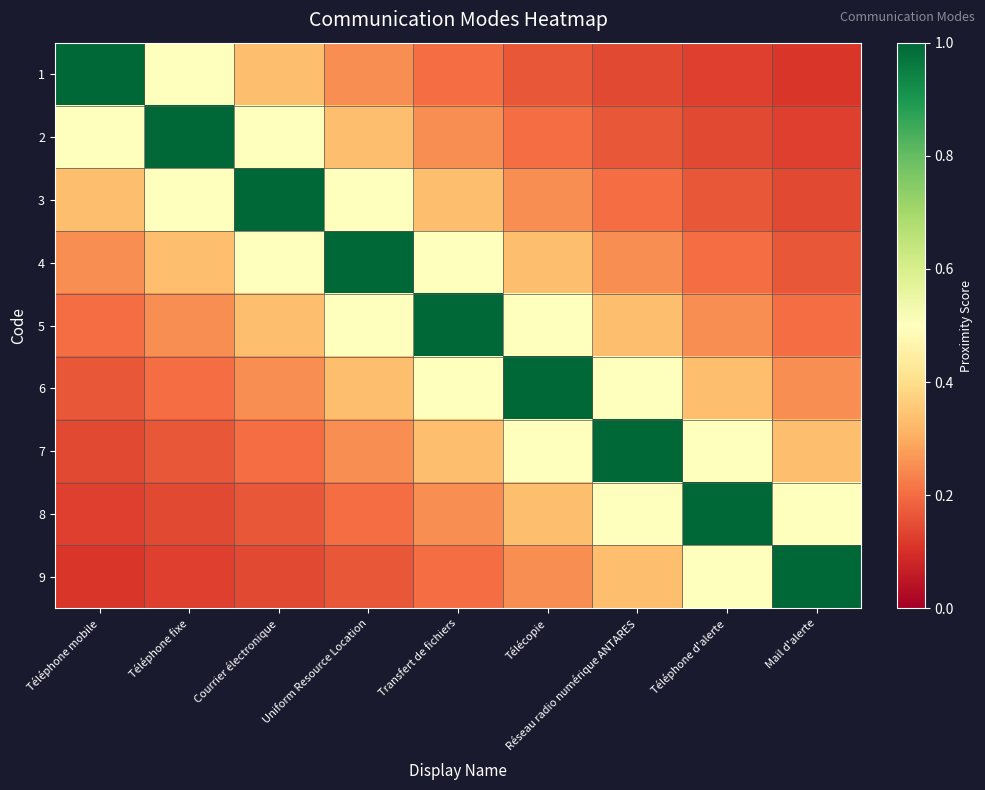

Which series has the largest range (max minus min)?

1